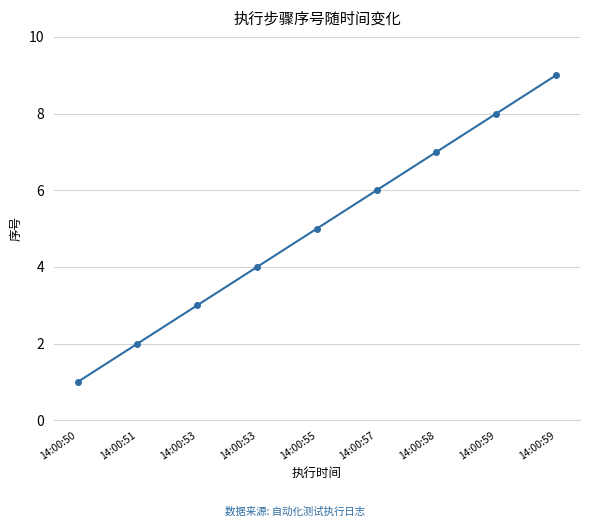

True or false: the data shows 3 at 14:00:53.

True